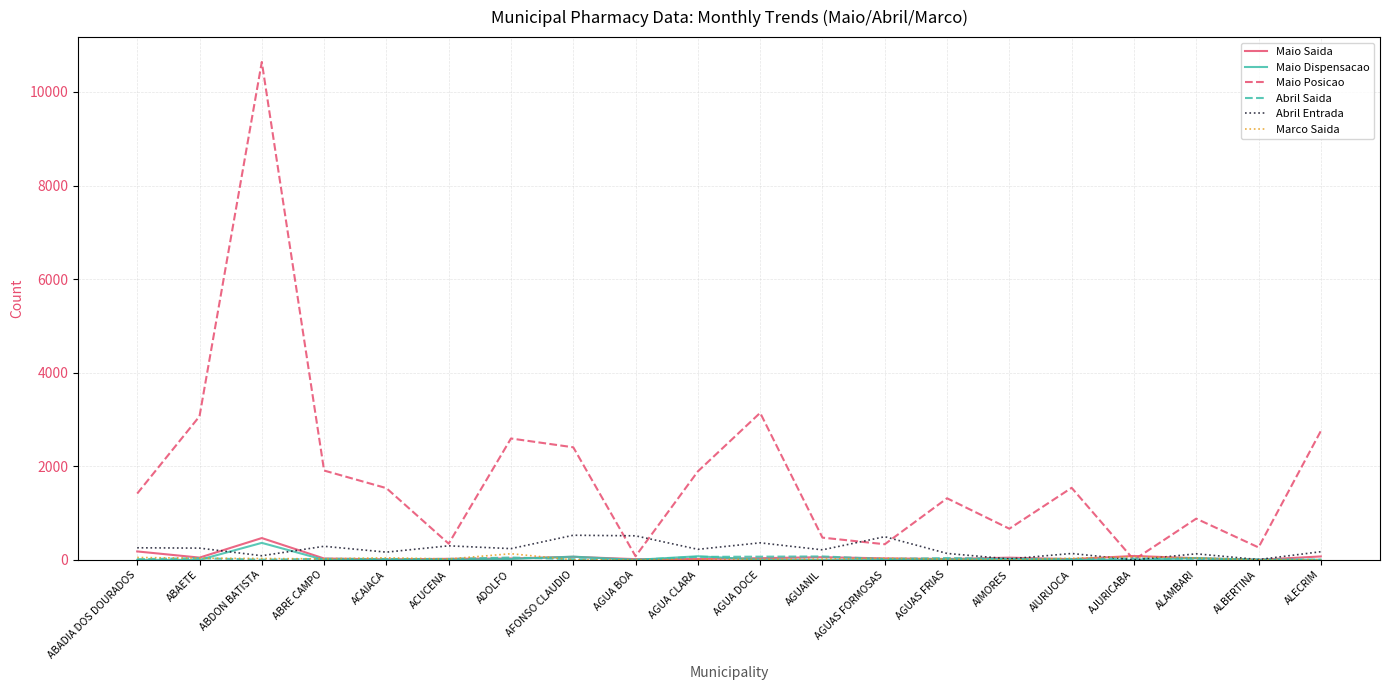

Is it true that Maio Posicao equals 881 at ALAMBARI?

True